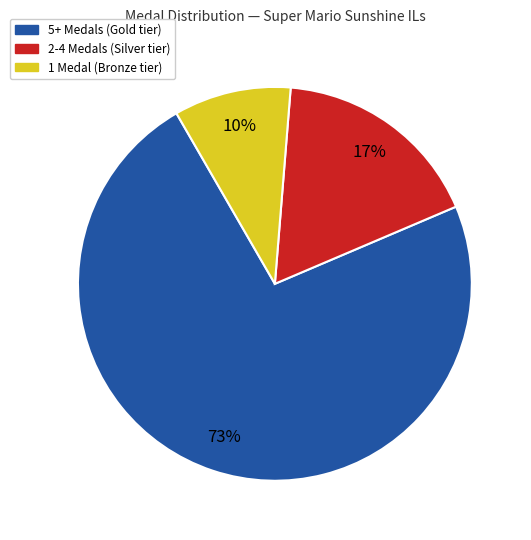

Combined, do 2-4 Medals (Silver tier) and 1 Medal (Bronze tier) account for over 50%?

No